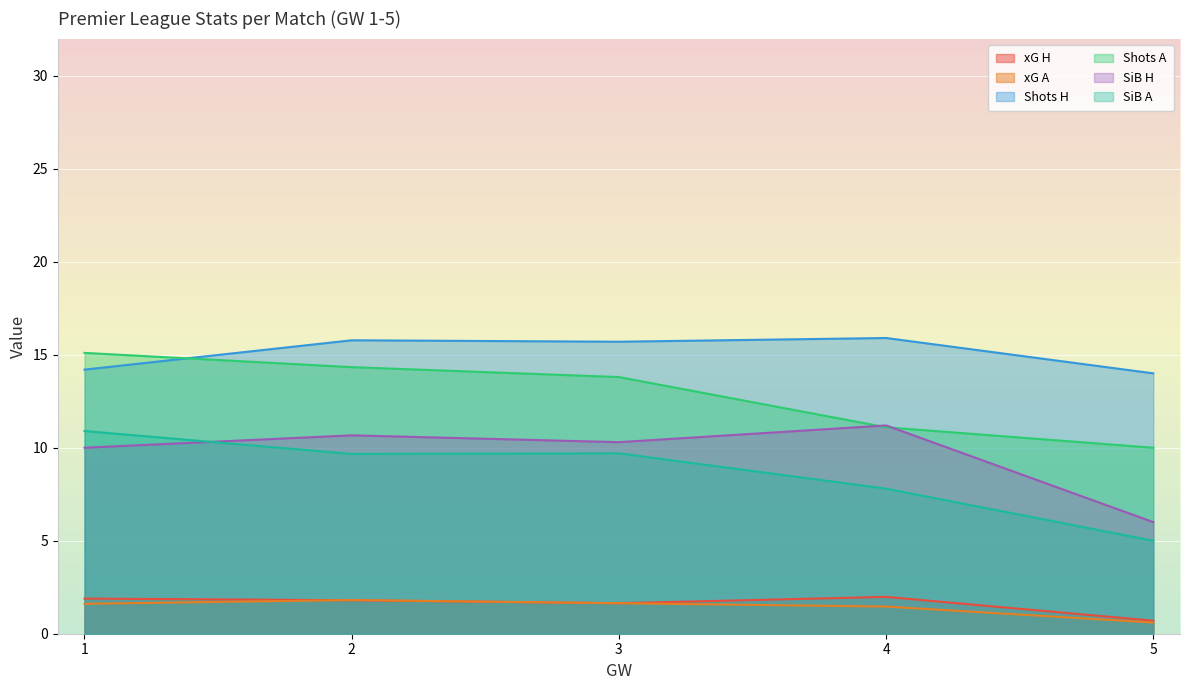

What is the lowest value of the Shots H series?

14.0